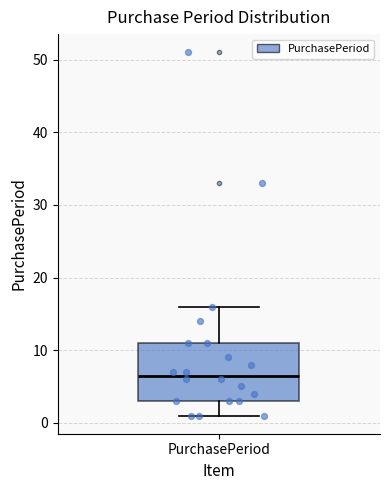

Where is the lower edge of the box for PurchasePeriod on the y-axis? The values are not printed on the chart, so give them approximately, as read against the axis.

3